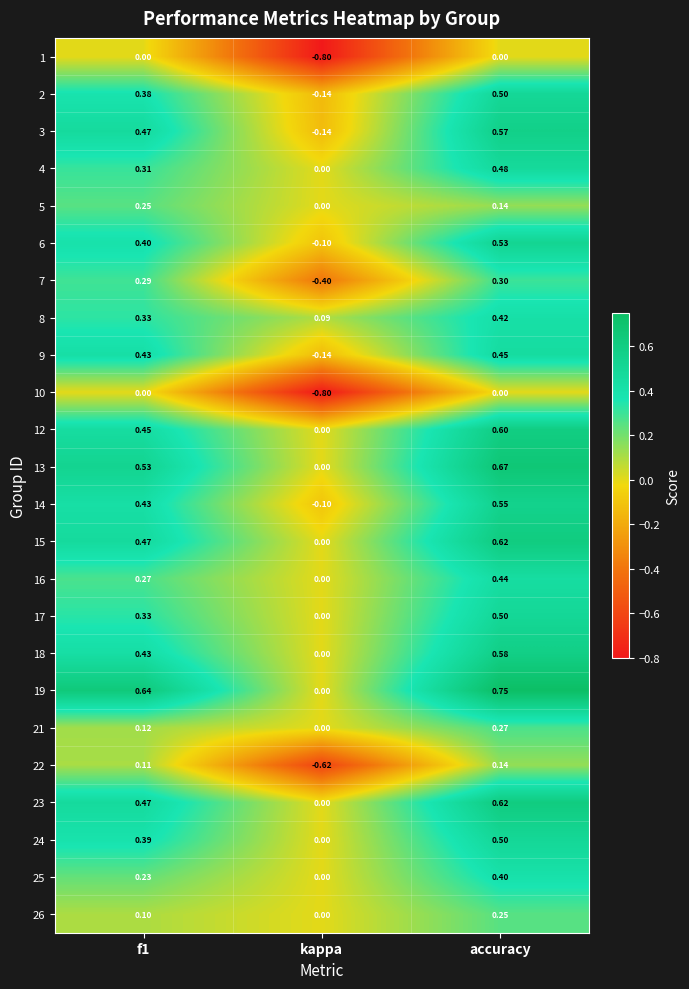

Which category has the lowest value in the 23 series?

kappa